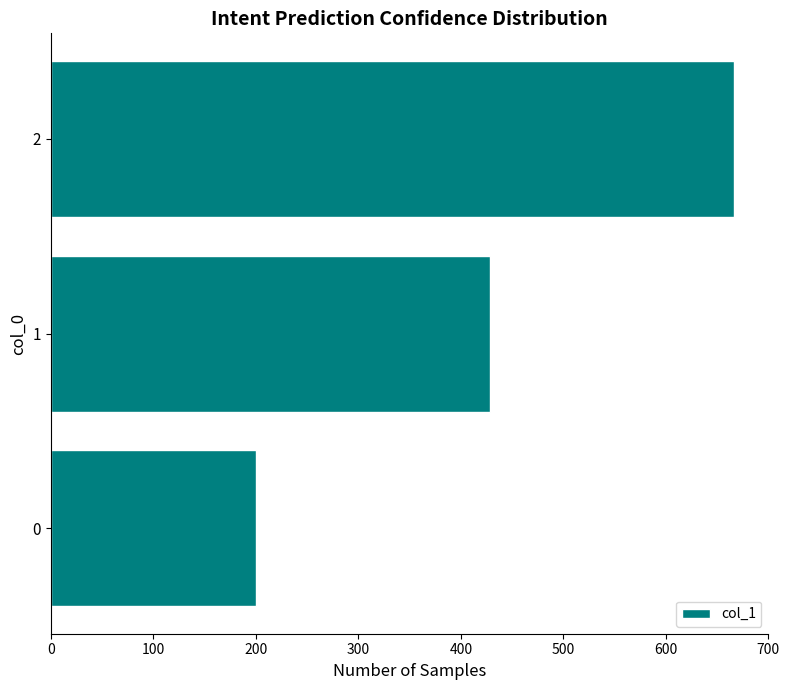

Reading bottom to top, extract all data points from this chart.

0=200.0	1=428.6	2=666.7